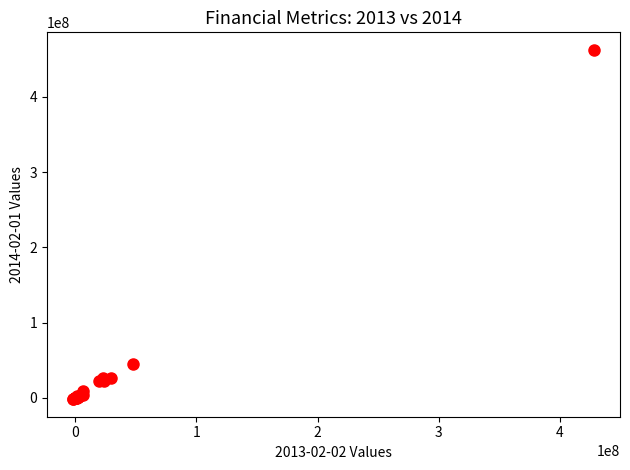

What Y value in the scatter plot is closest to 230448000?

44648000.0